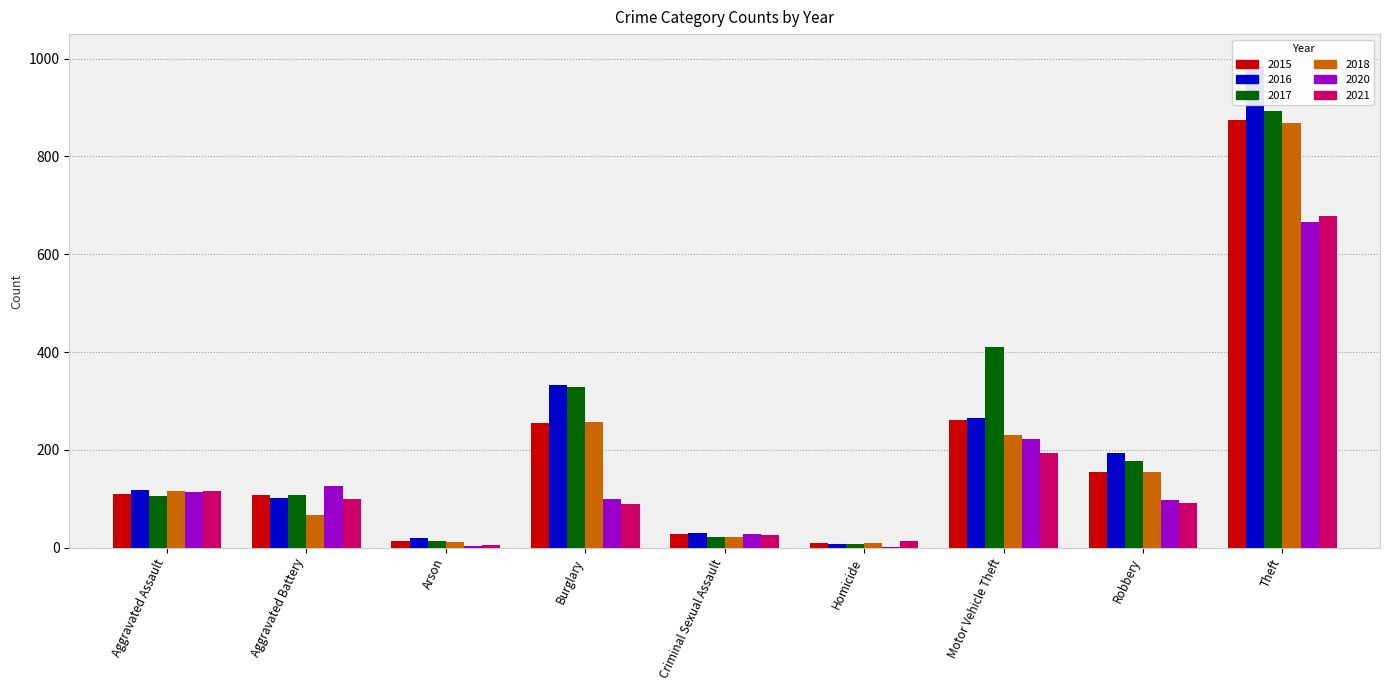

How many series are shown in this chart?

6